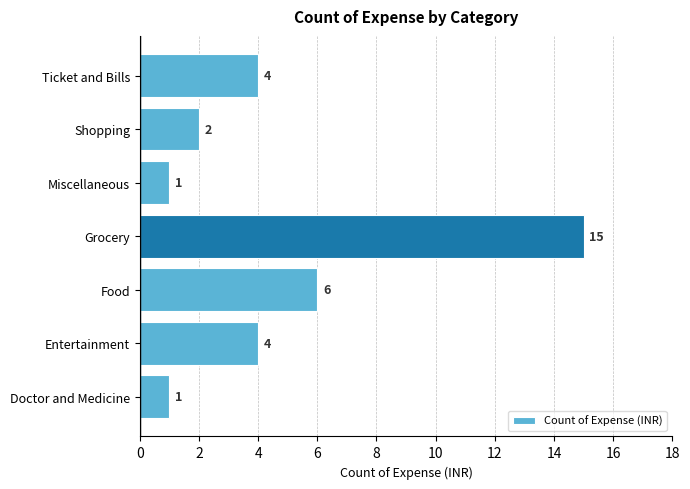

What is the sum of all values?

33